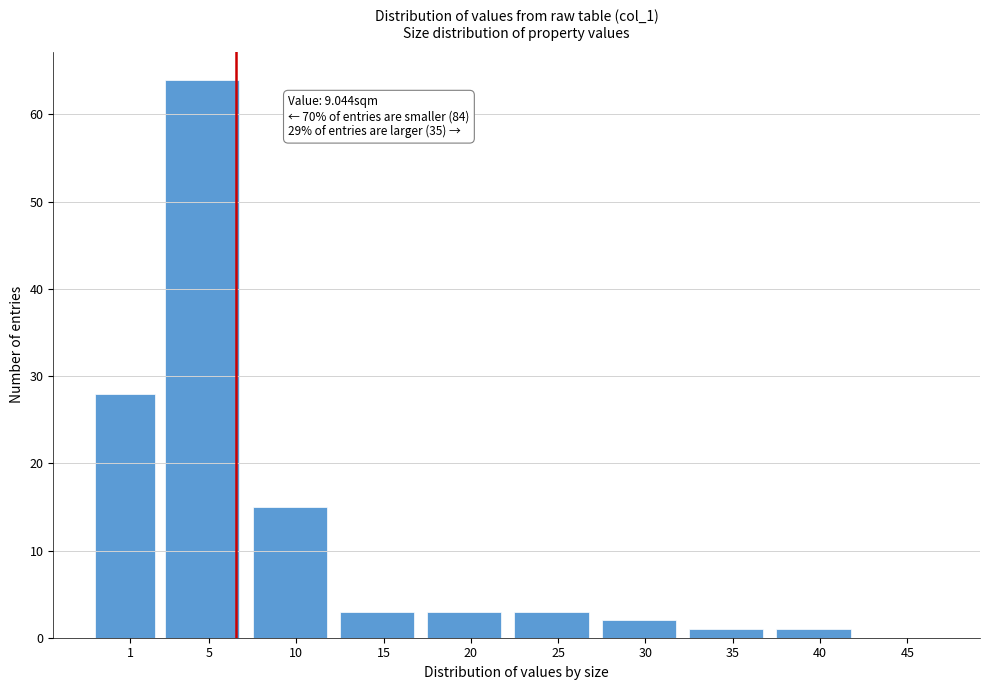

Reading left to right, extract all data points from this chart.

1=28	5=64	10=15	15=3	20=3	25=3	30=2	35=1	40=1	45=0